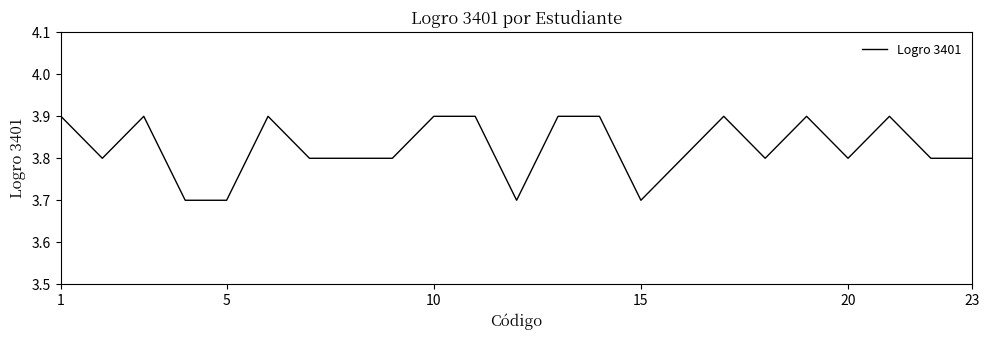

Count the values in the range 3 to 4.

23